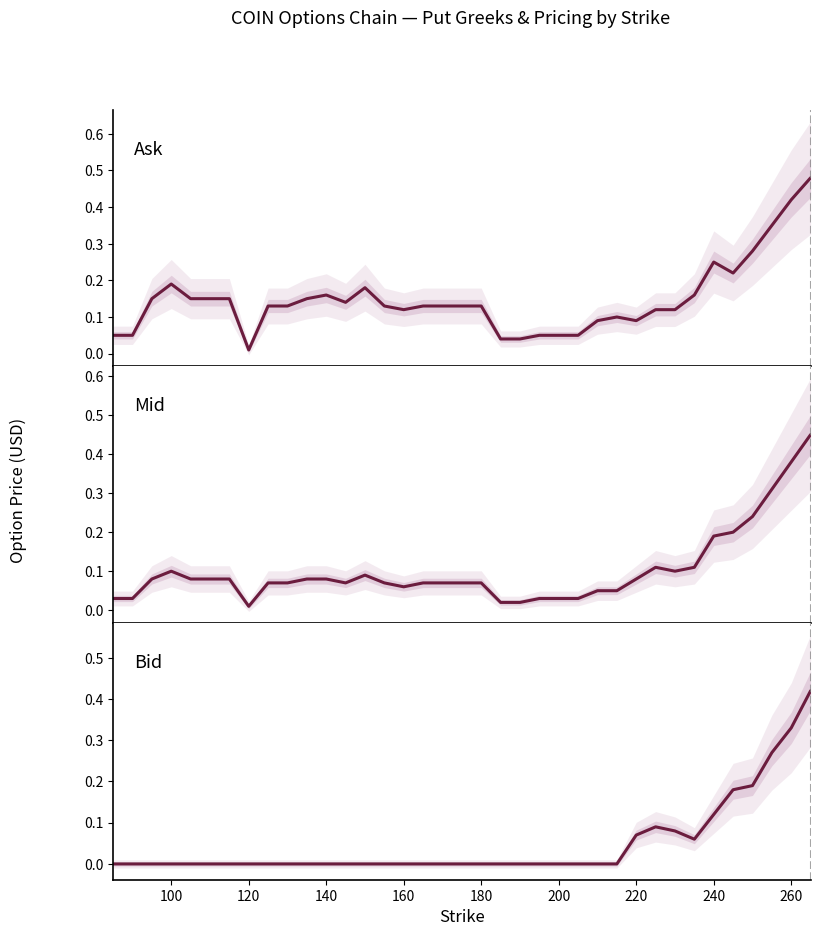

How many positive values does the Bid series have?

10